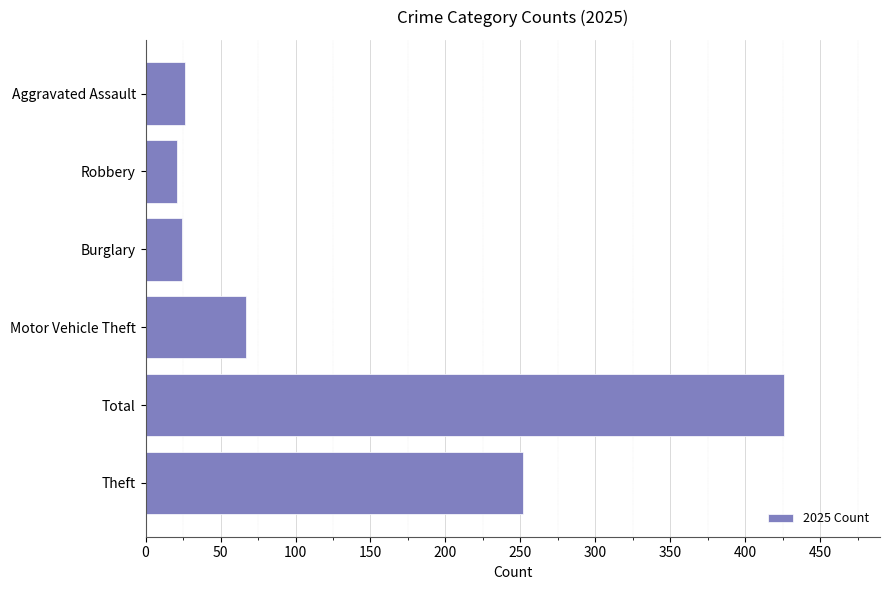

What is the maximum value shown in the chart?

426